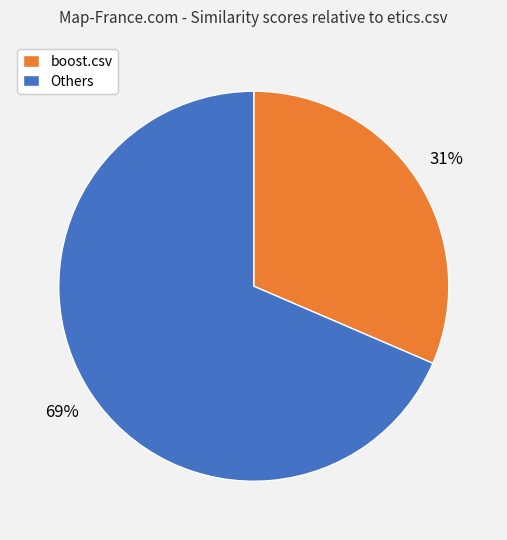

True or false: Others accounts for 69% of the total.

True